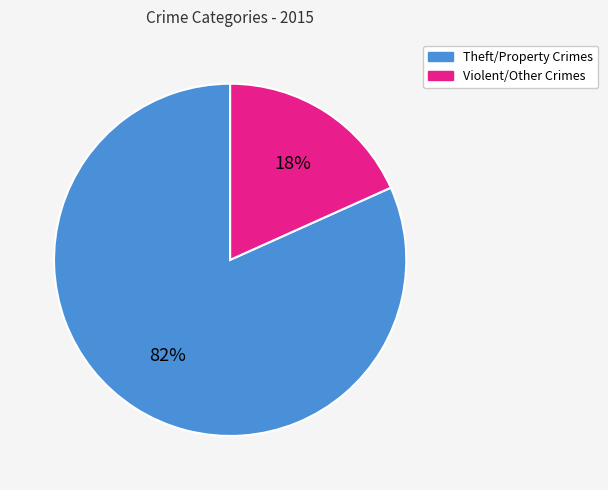

Is there a majority slice in this chart?

Yes